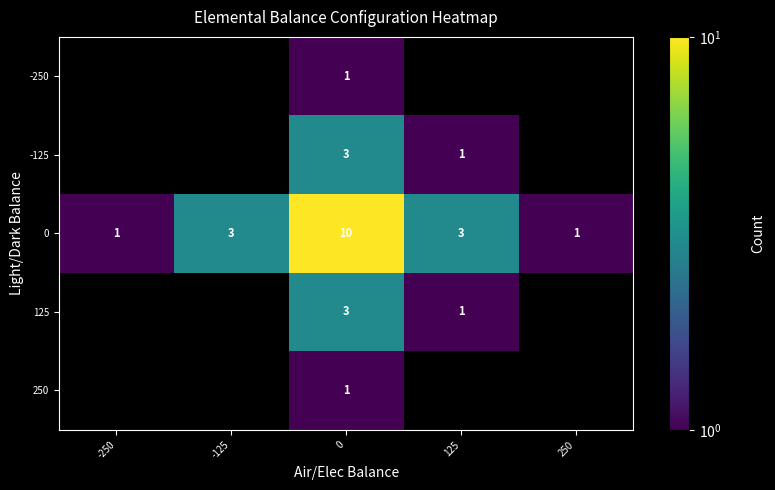

Read the 0 value at 0.

10